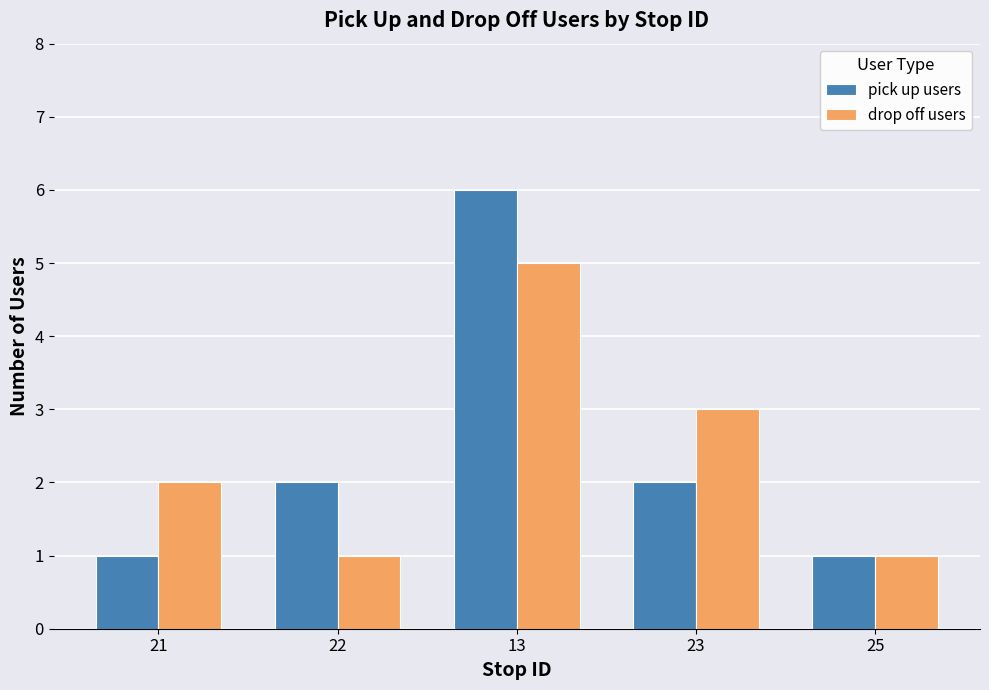

At which category is the sum across all series the highest?

13